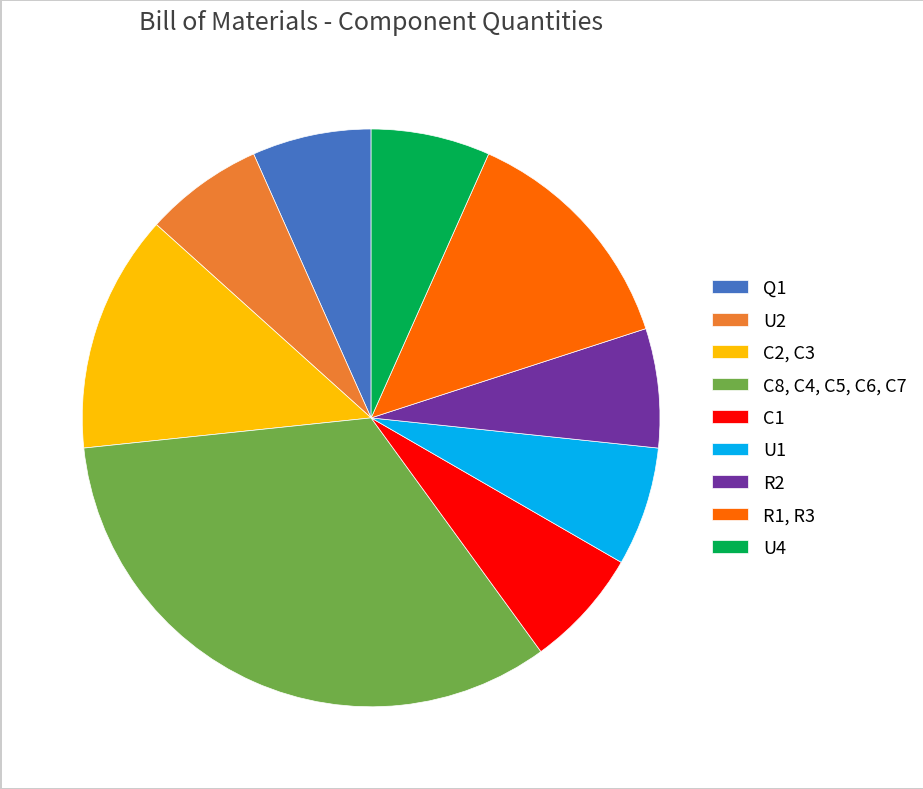

Which slice is the largest?

C8, C4, C5, C6, C7